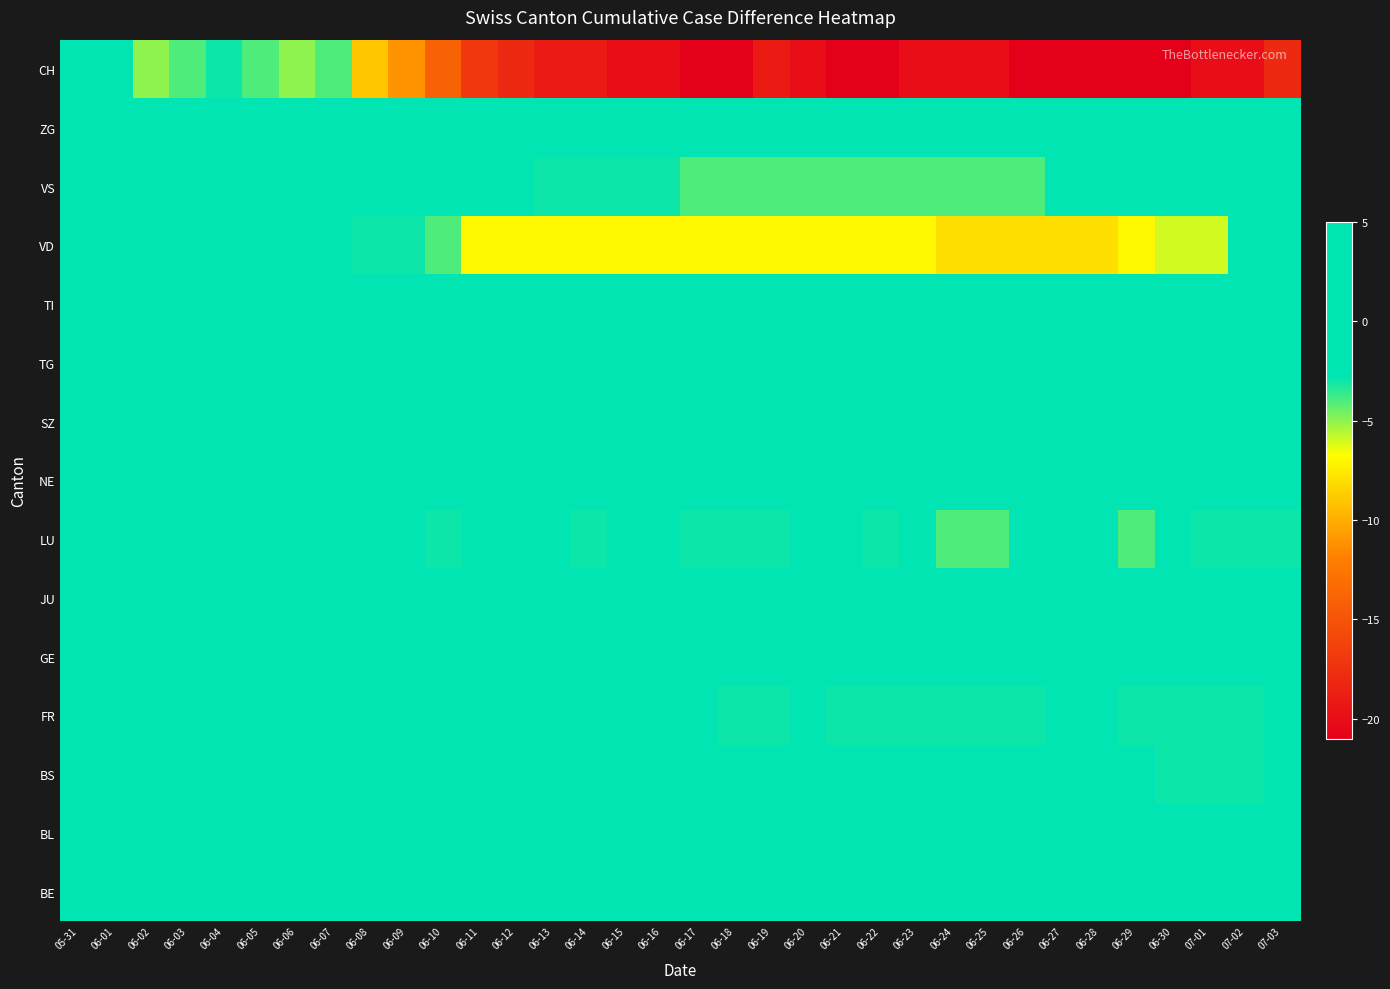

What is the greatest value displayed?

5